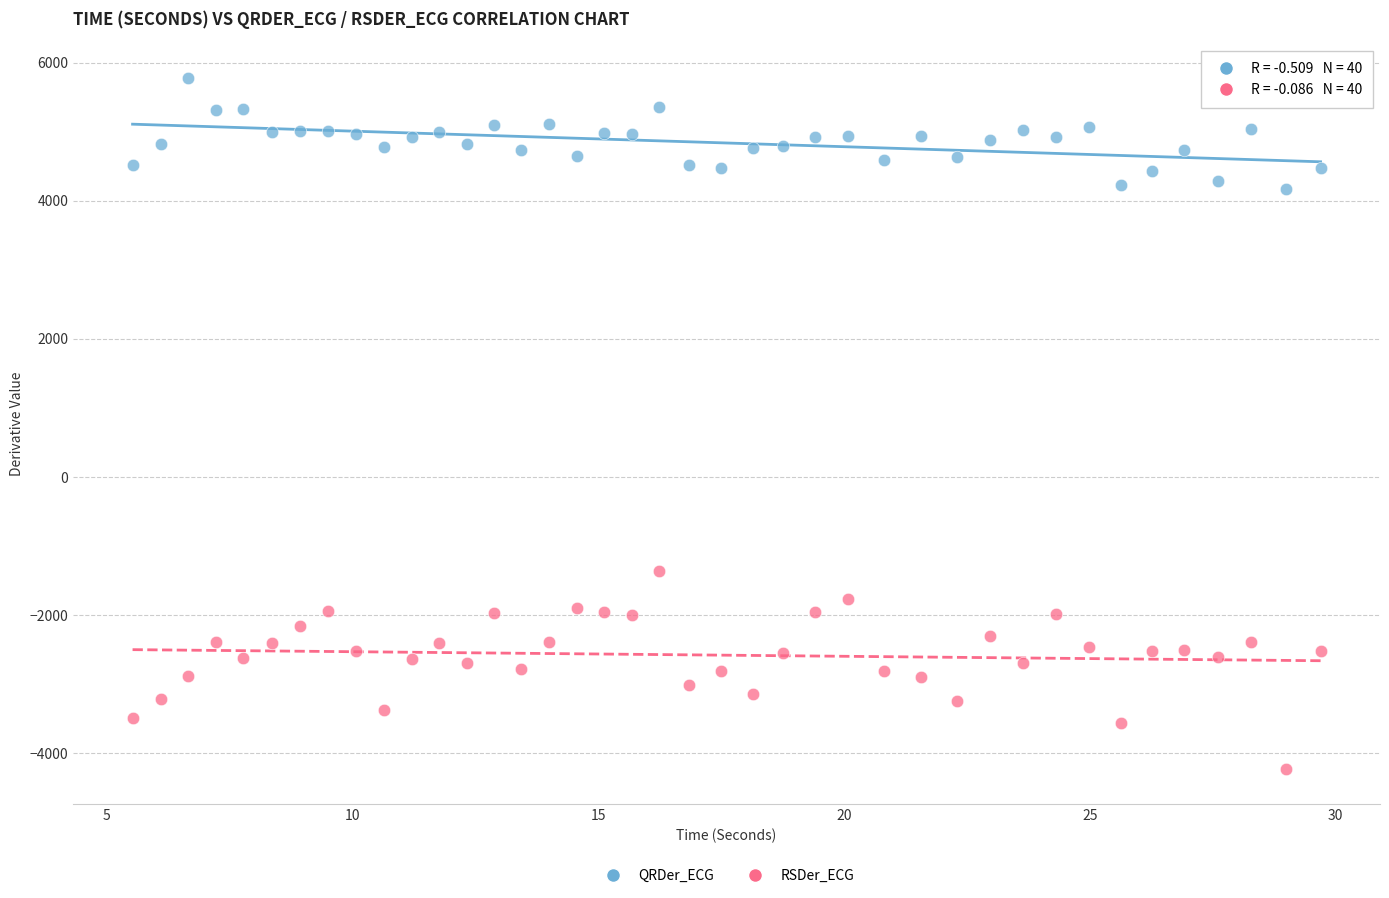

Across all series, what Y value is closest to 769?

-1363.9